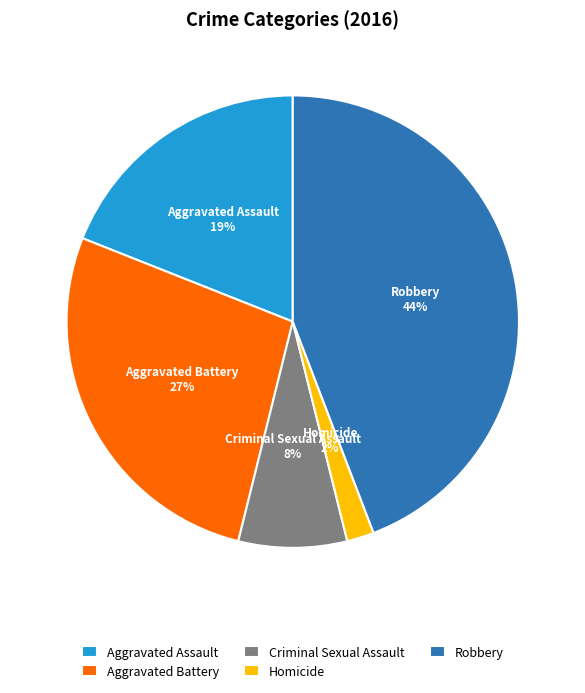

Is the sum of Aggravated Assault and Homicide greater than half?

No